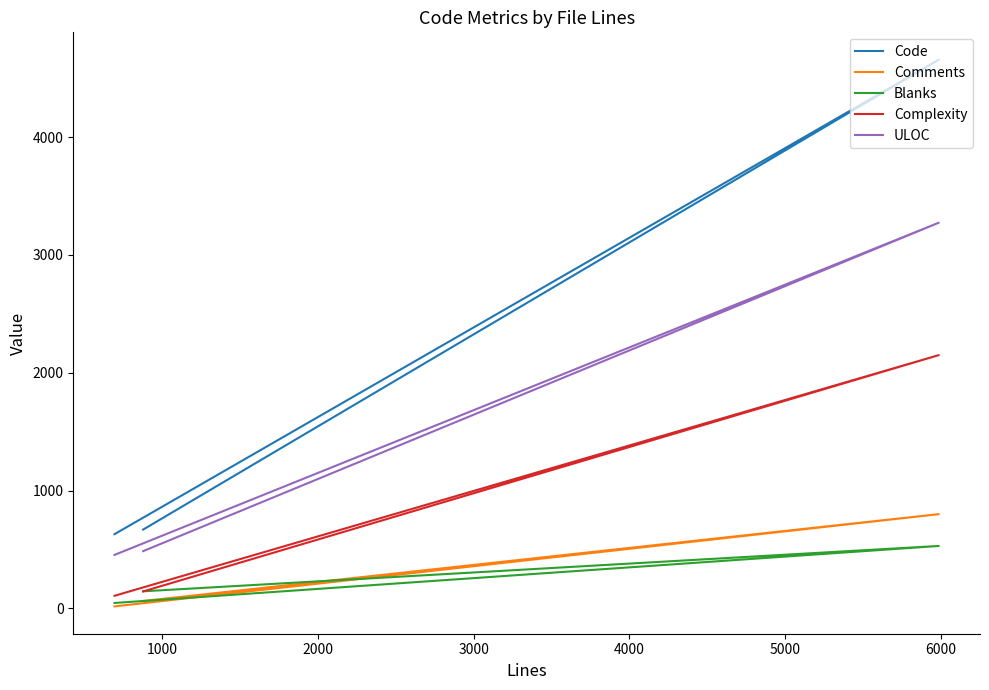

What is the difference between the maximum and minimum values in the Code series?

4028